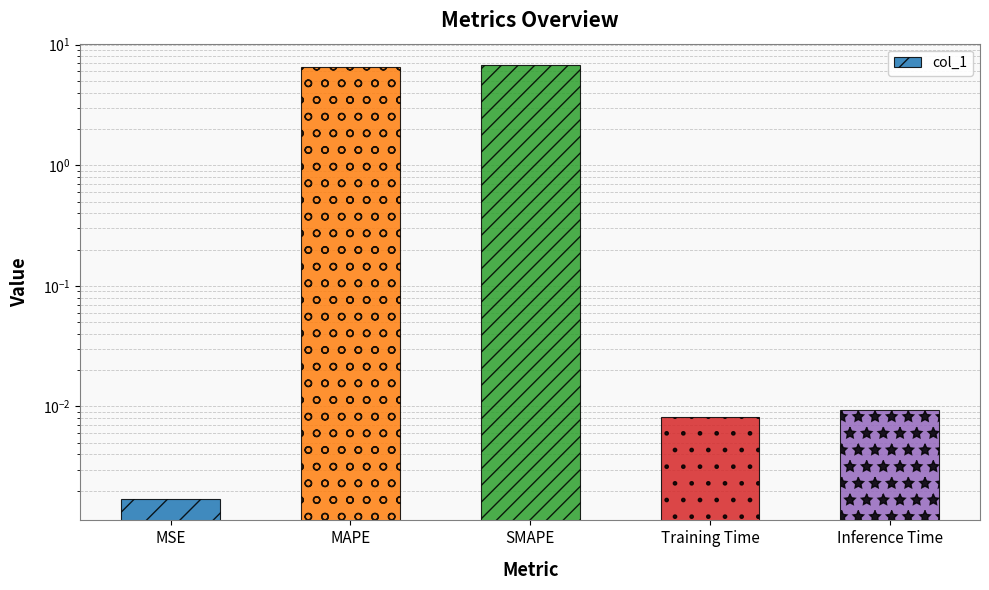

The chart shows a value of 0.0 at Training Time. True or false?

True